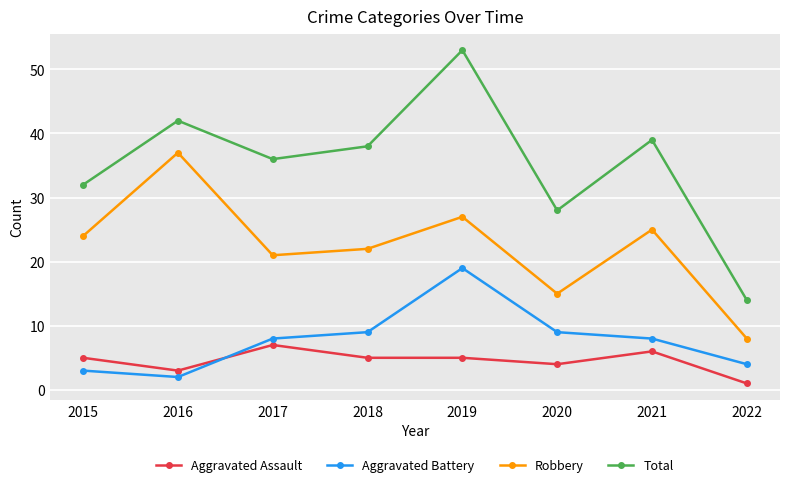

Between 2019 and 2021, which series saw the biggest shift?

Total